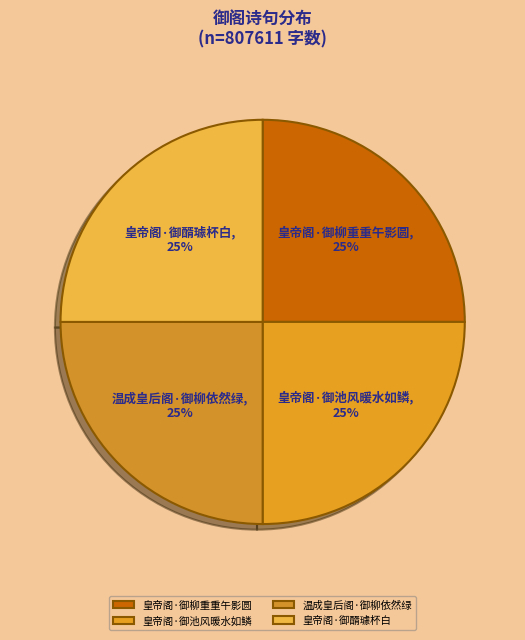

Does any single category account for the majority?

No